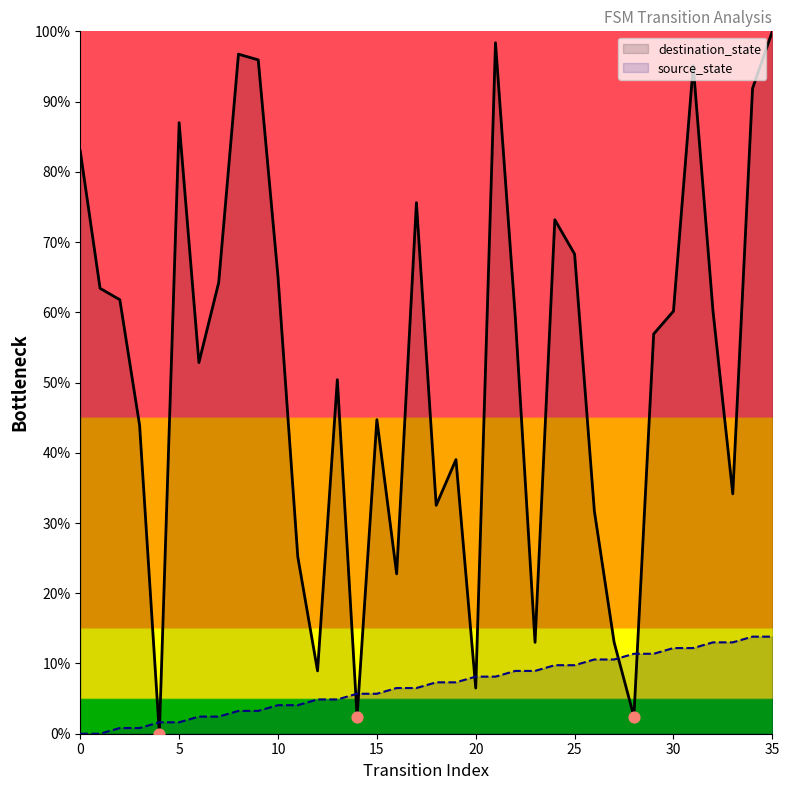

What are all the series names shown in the legend?

destination_state, source_state